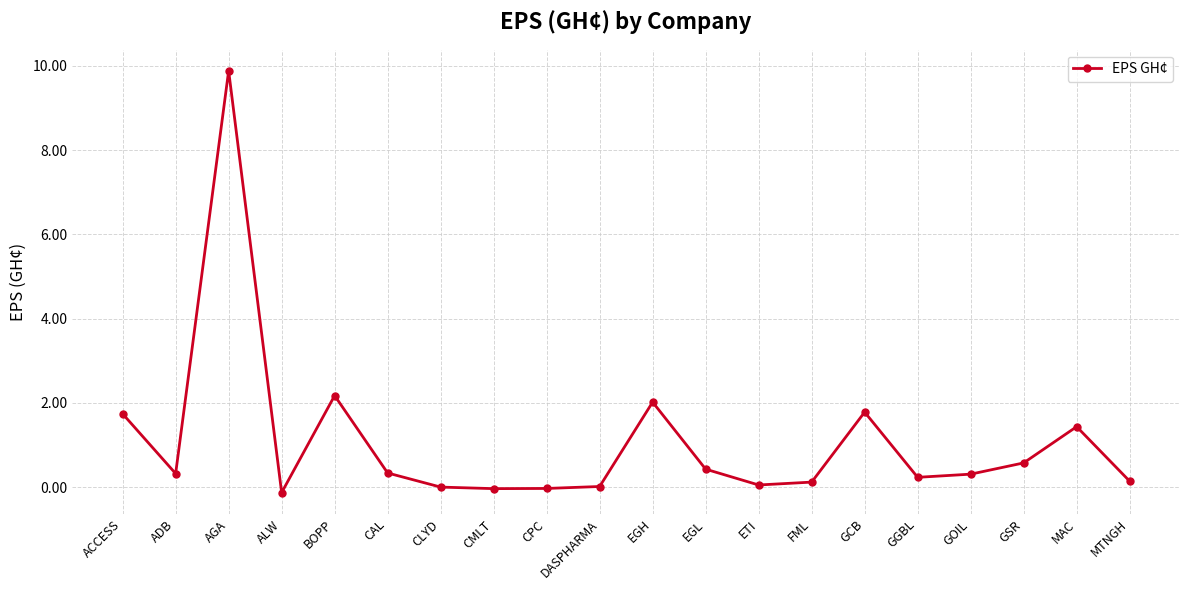

What position from the right is CPC?

12